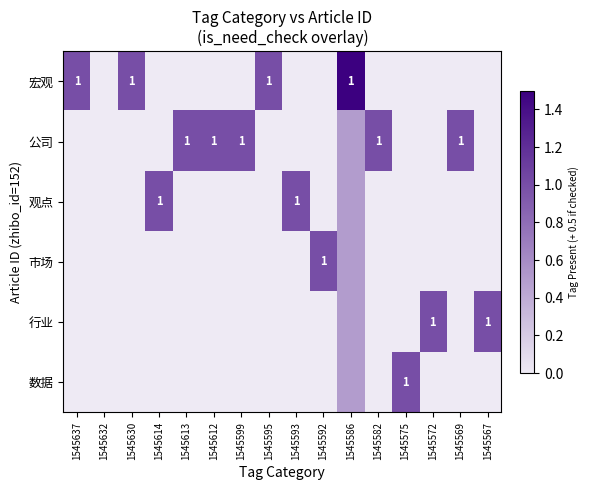

True or false: 市场 has a value of 0.5 at 1545592.

False